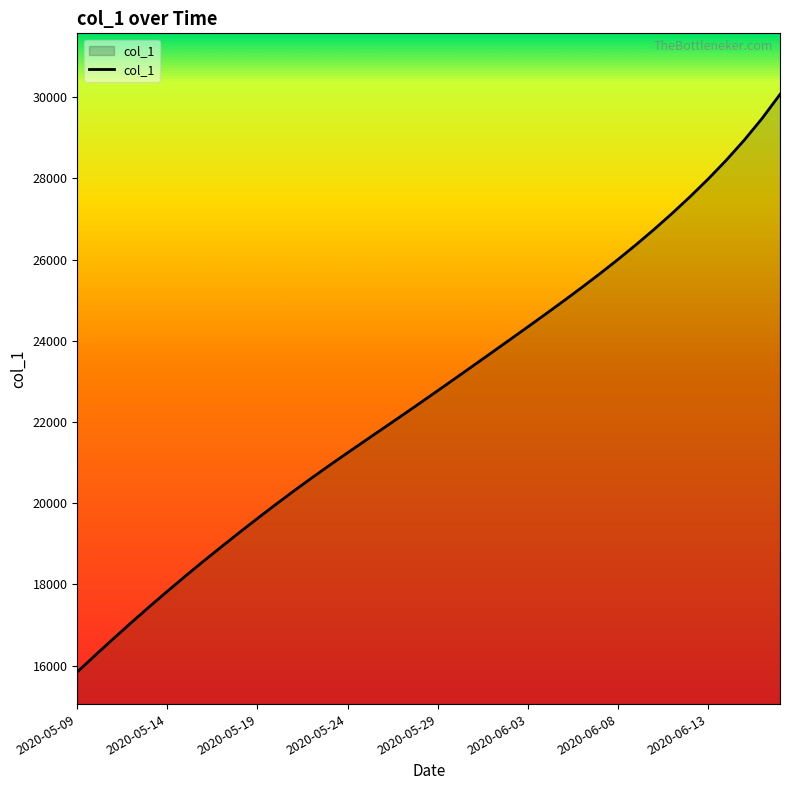

What is the greatest value displayed?

30069.5